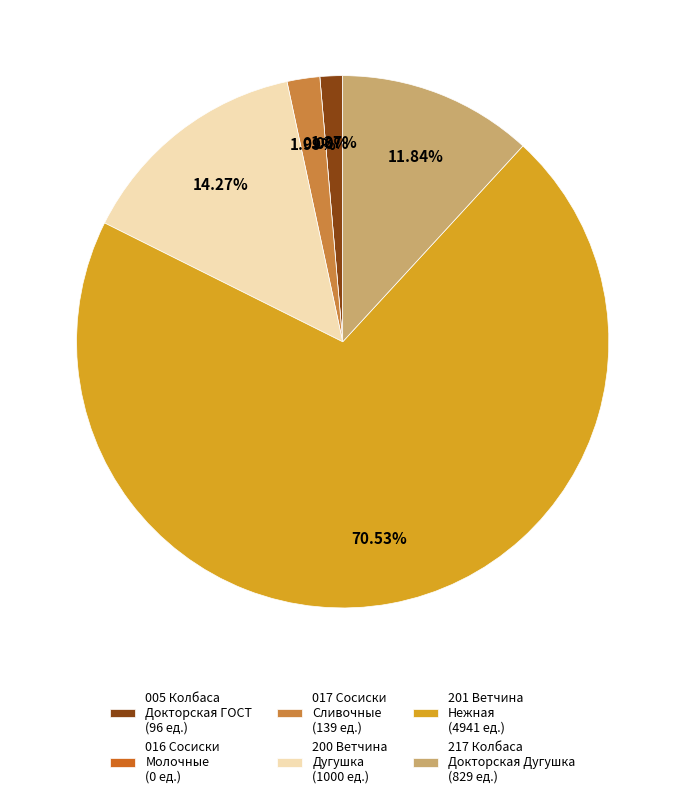

How many slices are in this pie chart?

6